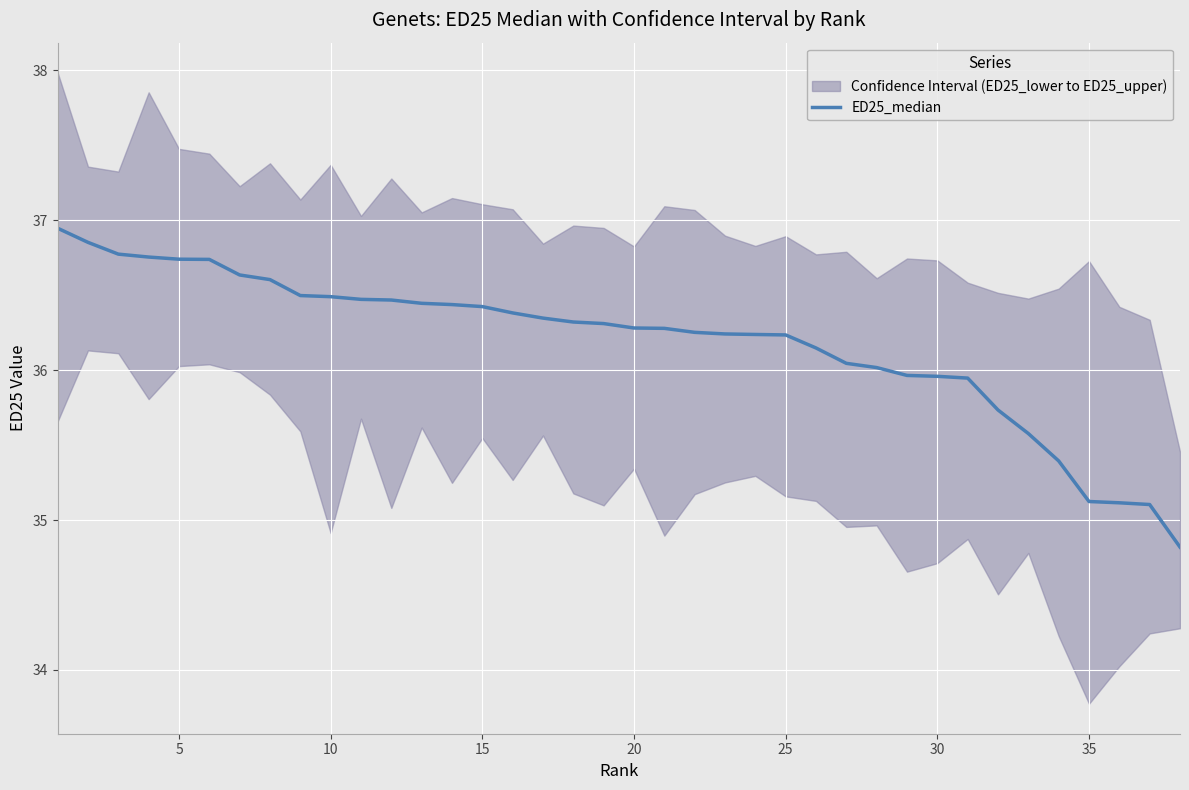

What is the difference between the maximum and minimum values?

2.1